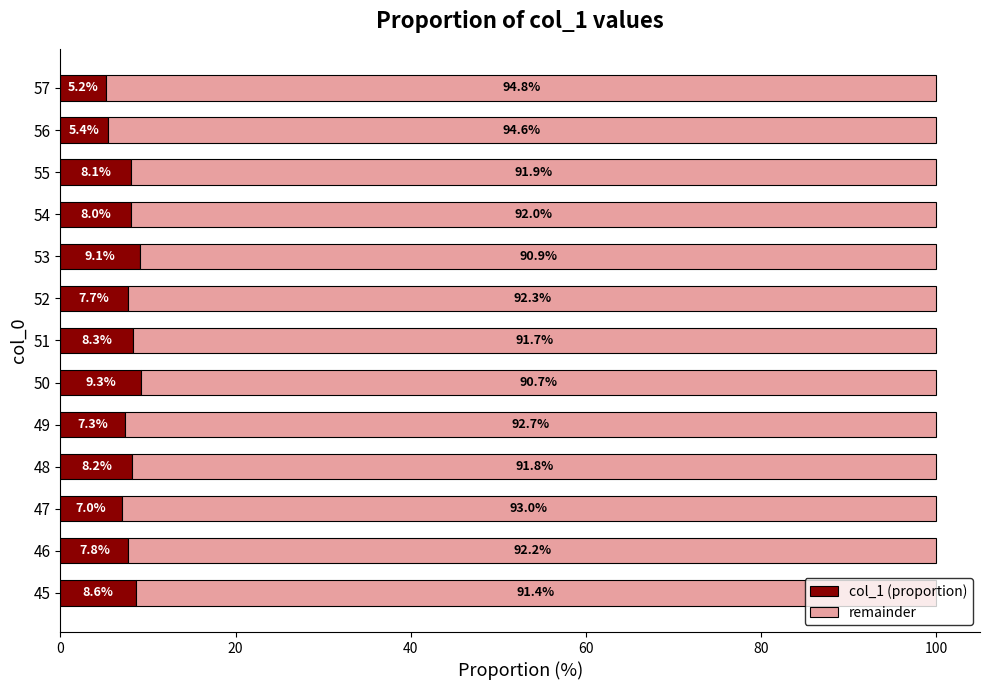

Is it true that col_1 (proportion) equals 7.8 at 46?

True